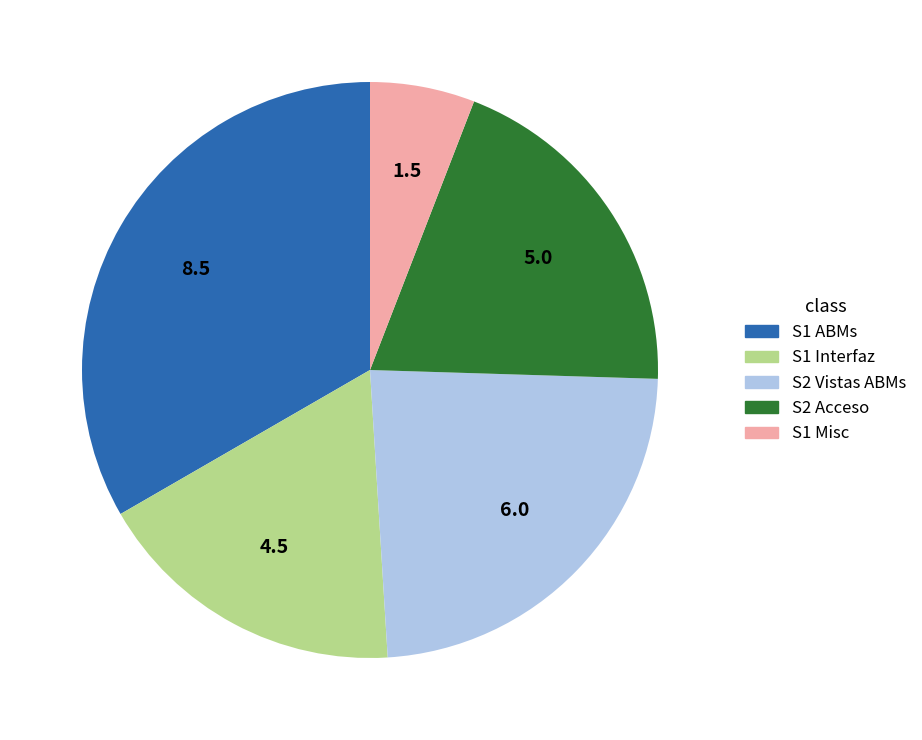

Is there any slice that represents more than half of the pie?

No